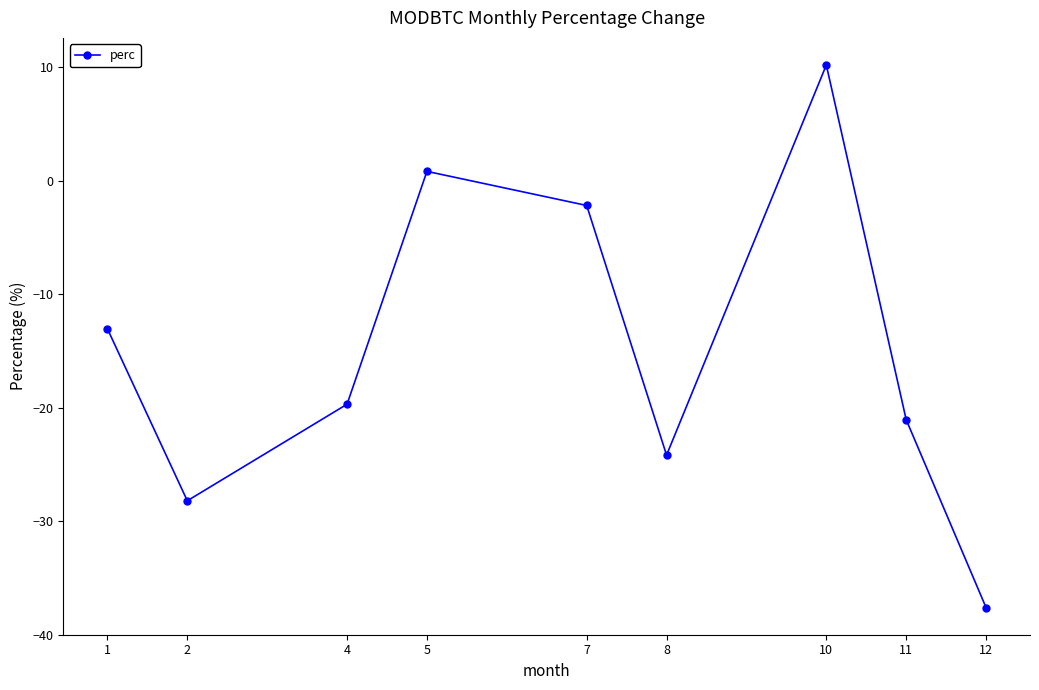

At which label is the value closest to -13?

1